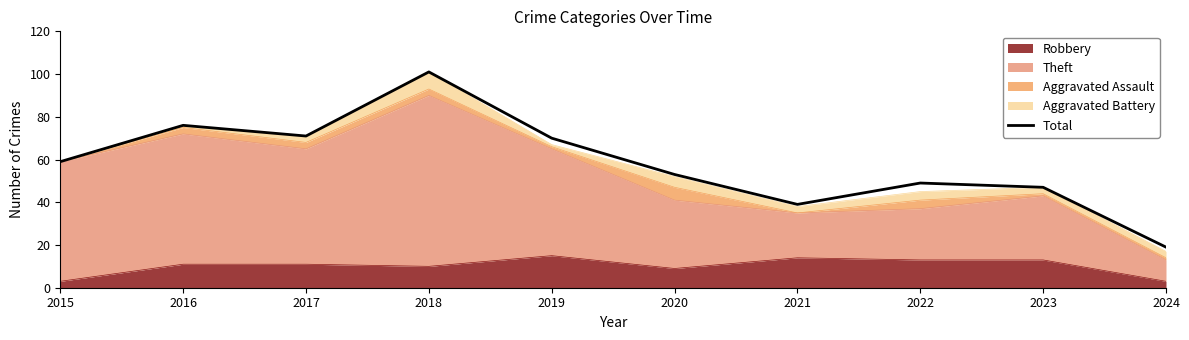

True or false: there are more than 1 points higher than both neighbors.

True